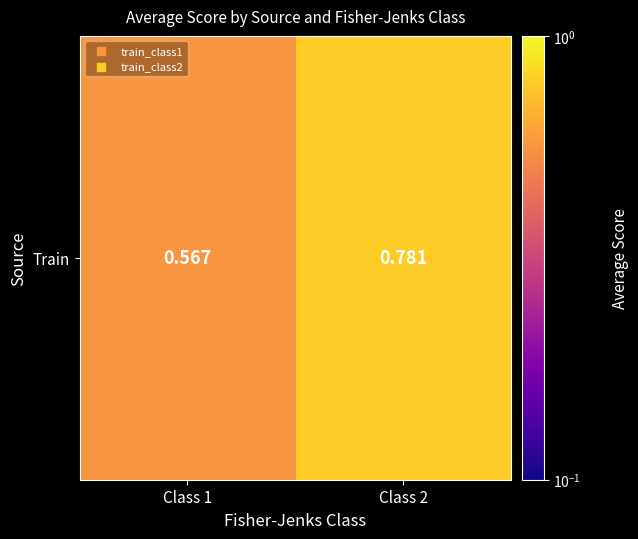

List the labels in order of value, largest first.

Class 2, Class 1